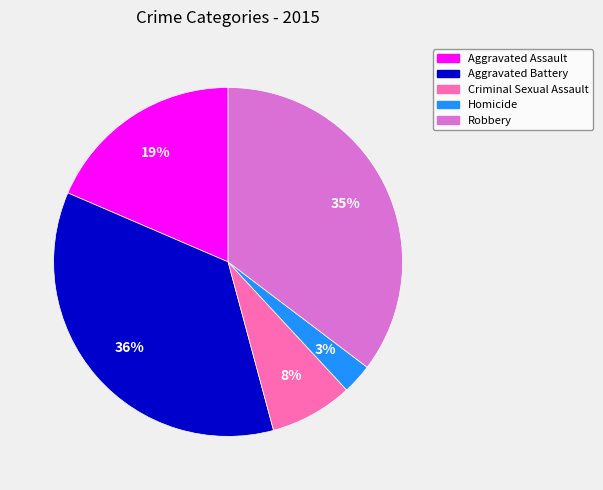

Is it true that Robbery is 35% of the pie?

True